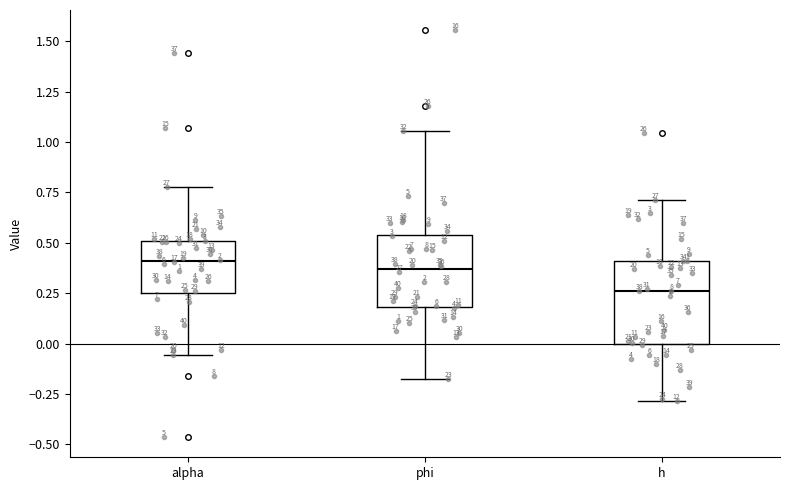

Comparing the boxes themselves (not the whiskers), which one is the tallest?

h